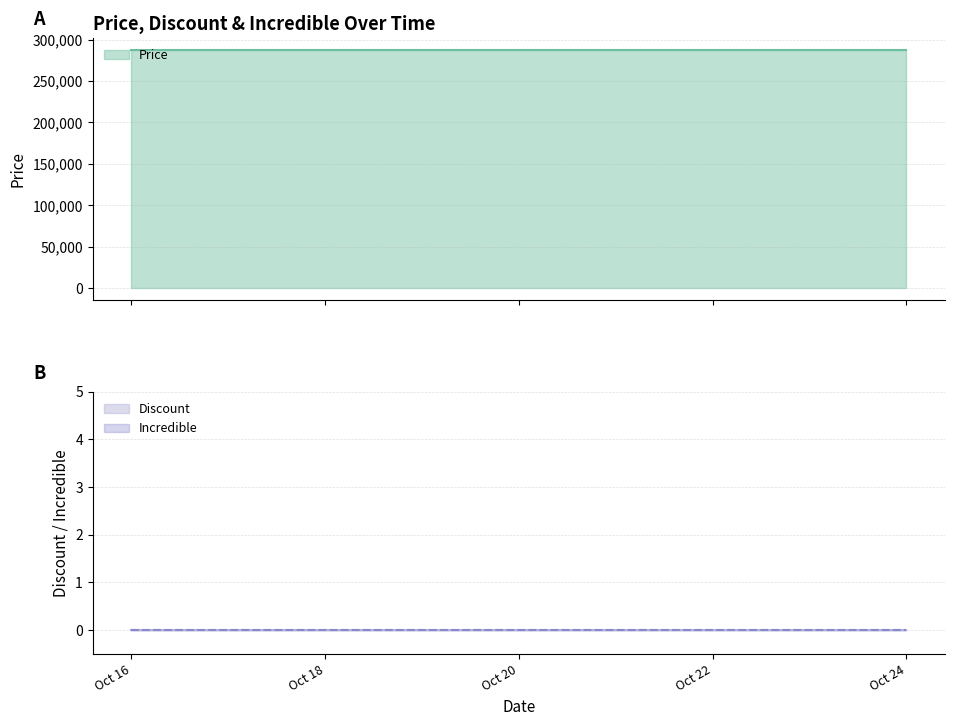

Is it true that Price equals 287700 at 2025-10-21?

True